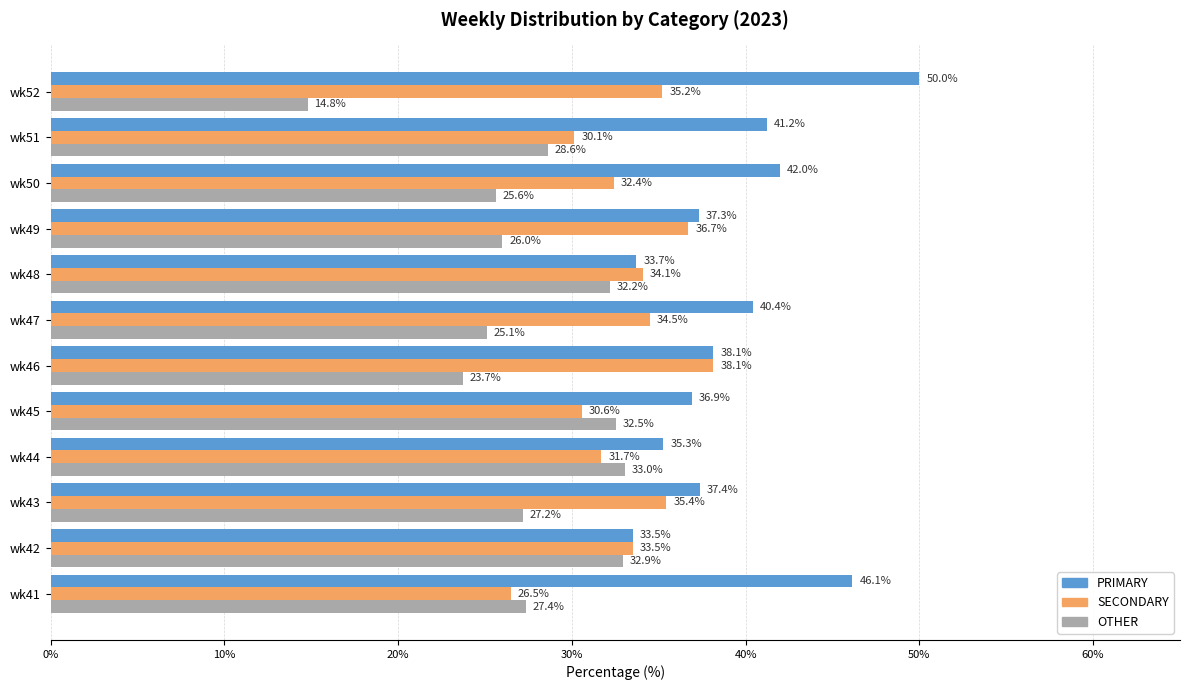

What is the difference between the second highest and minimum values in the SECONDARY series?

10.2